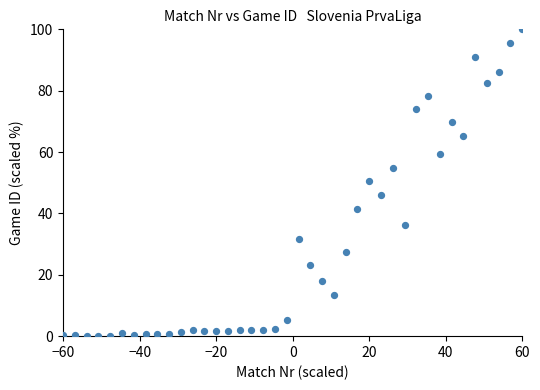

What is the range of X values (max minus min)?

120.0